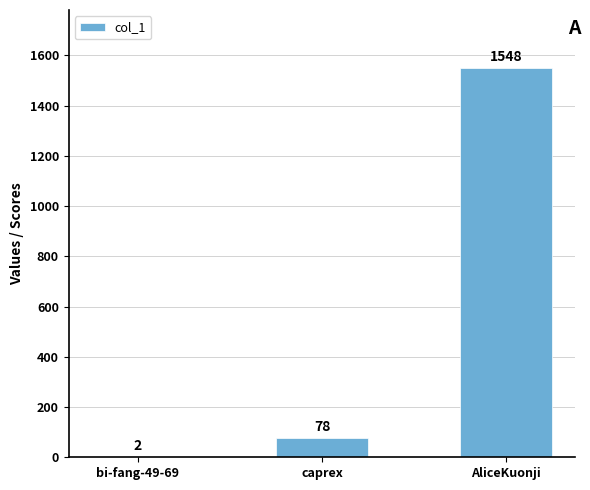

What is the greatest value displayed?

1548